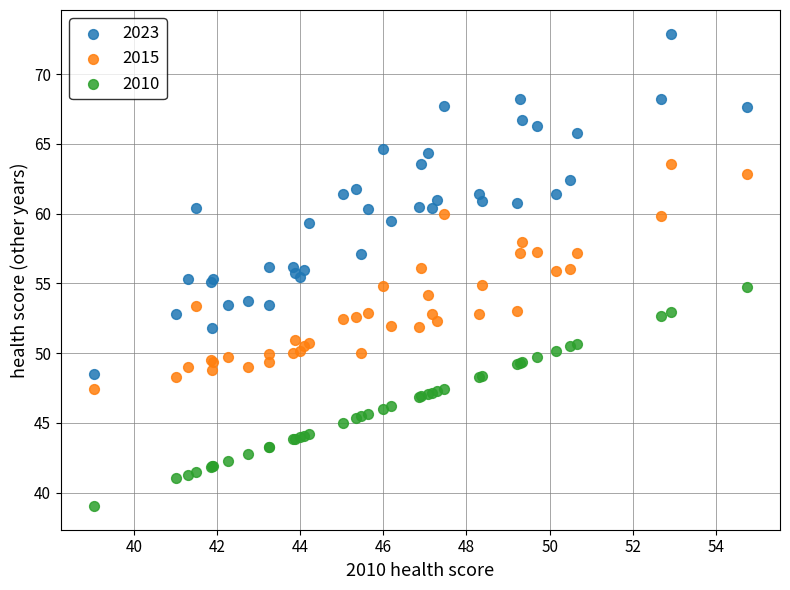

Which series has the widest spread of Y values?

2023